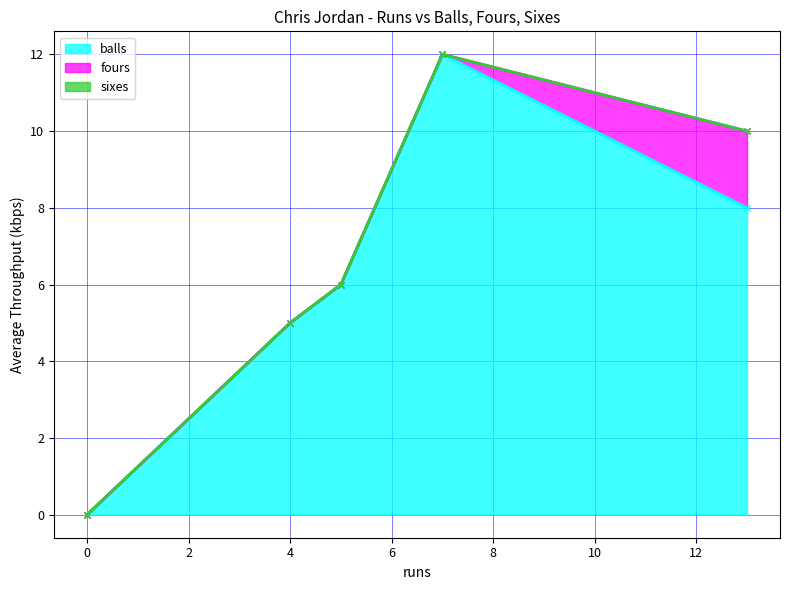

How many positive values does the balls series have?

4